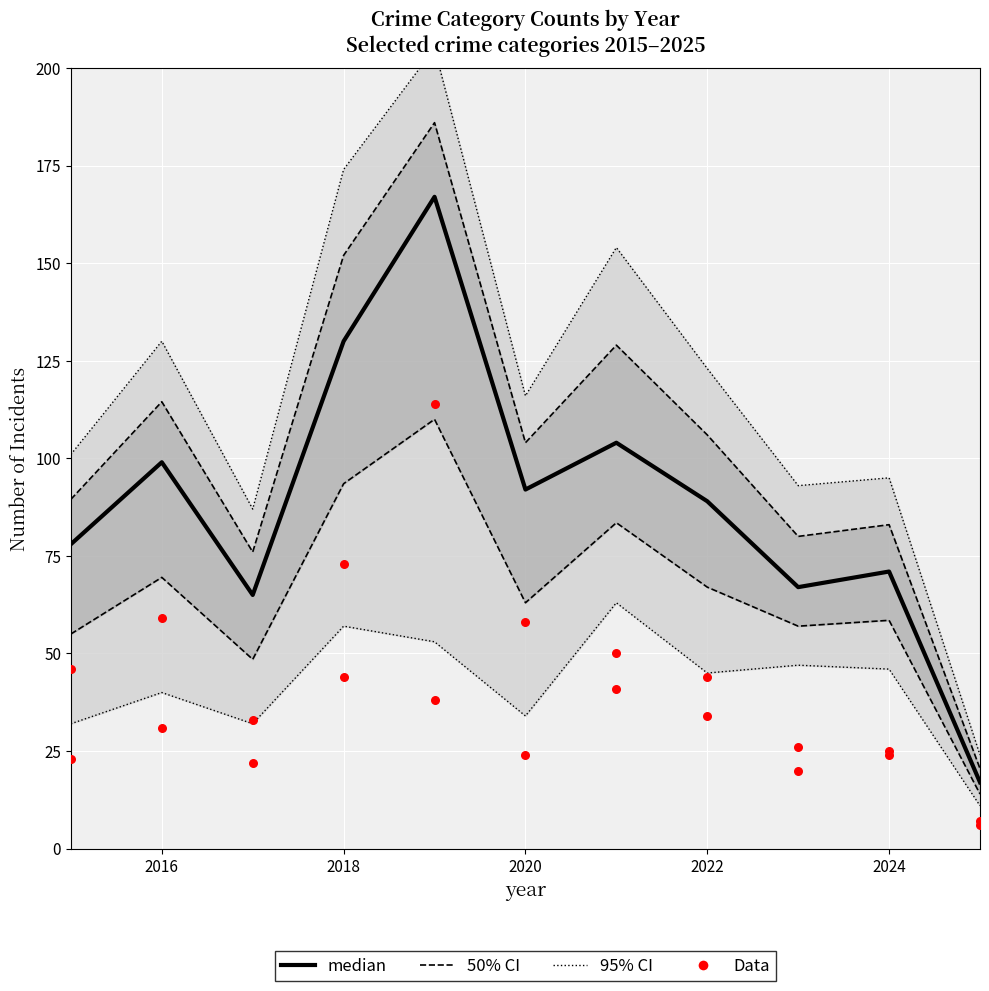

Which has a higher value, 2022 or 7?

2022